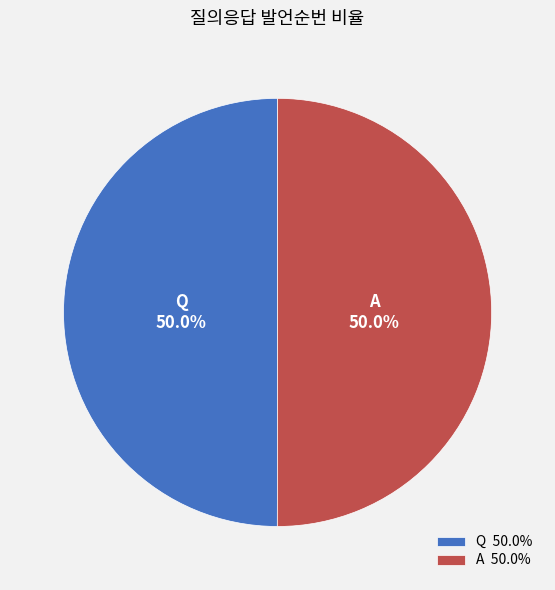

What is the ratio of the value at Q 50.0% to the value at A 50.0%?

1.0